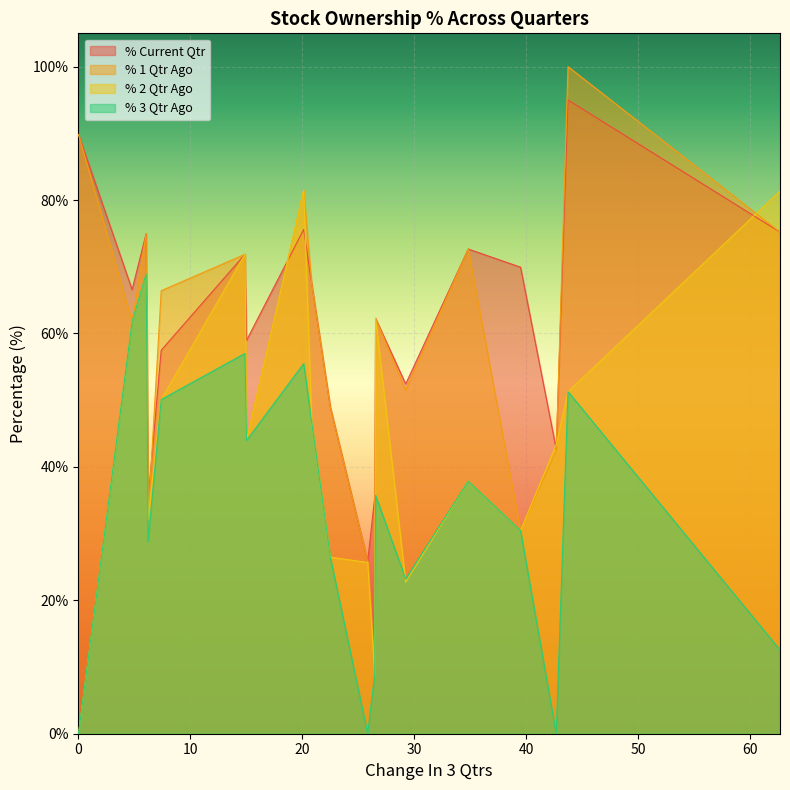

How many values in the % 2 Qtr Ago series are below 46?

10